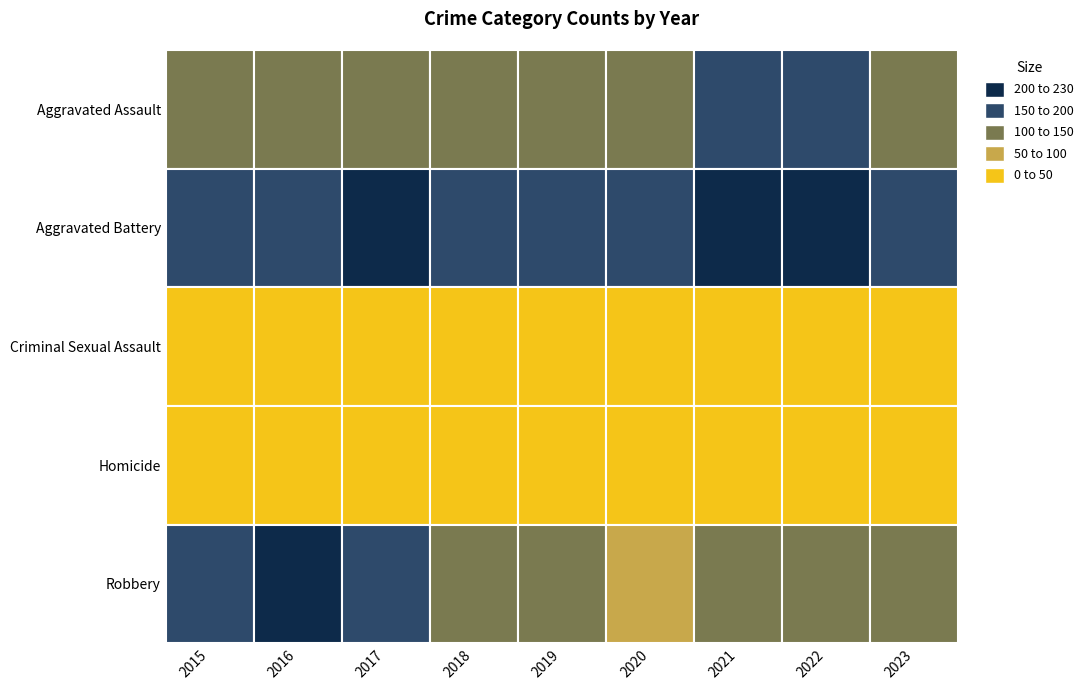

Read the Aggravated Battery value at 2020.

168